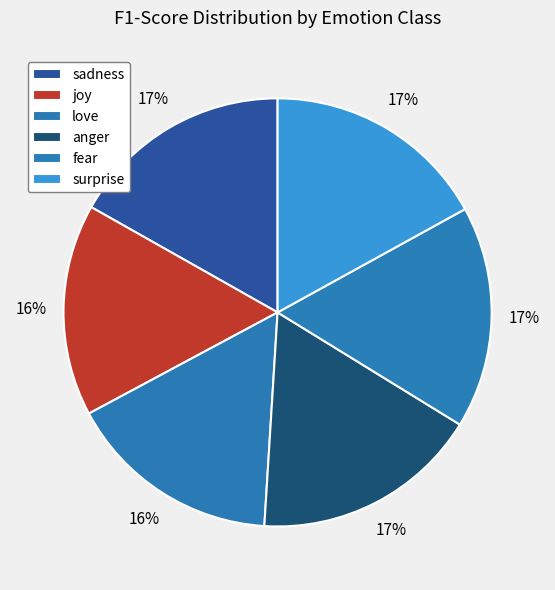

How many slices are in this pie chart?

6